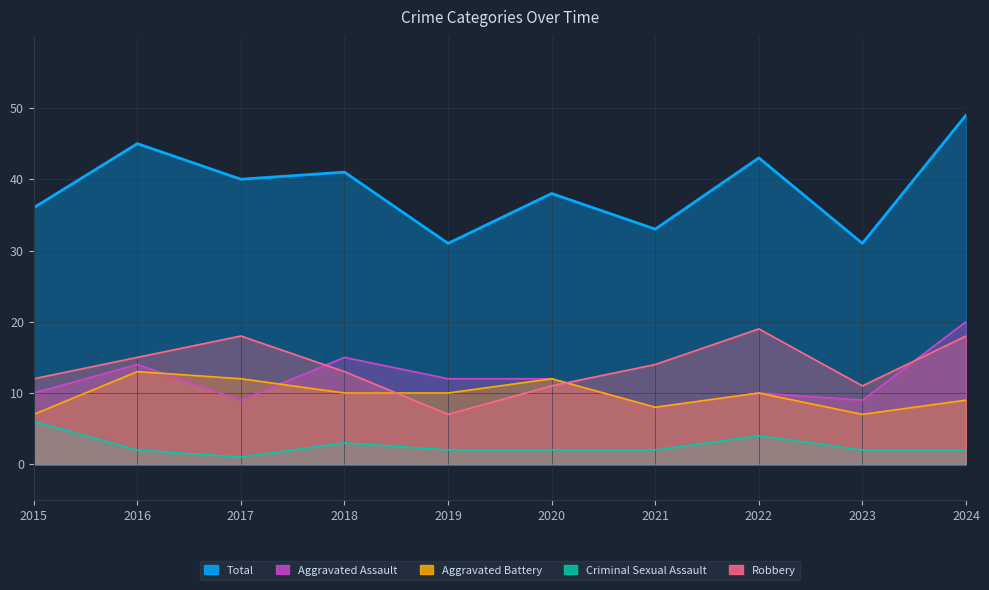

Reading left to right, list all the values displayed in this chart.

Aggravated Assault: 2015=10	2016=14	2017=9	2018=15	2019=12	2020=12	2021=8	2022=10	2023=9	2024=20
Aggravated Battery: 2015=7	2016=13	2017=12	2018=10	2019=10	2020=12	2021=8	2022=10	2023=7	2024=9
Criminal Sexual Assault: 2015=6	2016=2	2017=1	2018=3	2019=2	2020=2	2021=2	2022=4	2023=2	2024=2
Robbery: 2015=12	2016=15	2017=18	2018=13	2019=7	2020=11	2021=14	2022=19	2023=11	2024=18
Total: 2015=36	2016=45	2017=40	2018=41	2019=31	2020=38	2021=33	2022=43	2023=31	2024=49